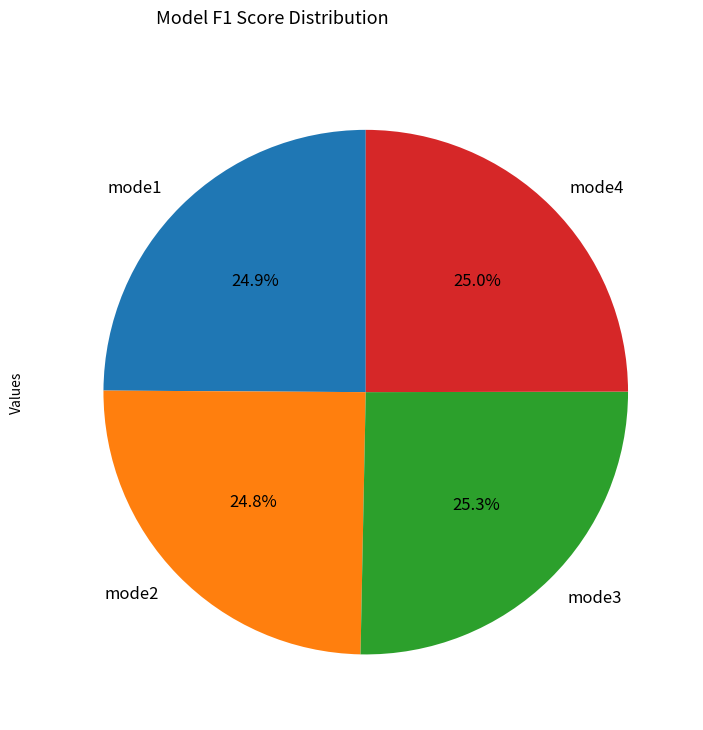

How many segments does this pie chart have?

4